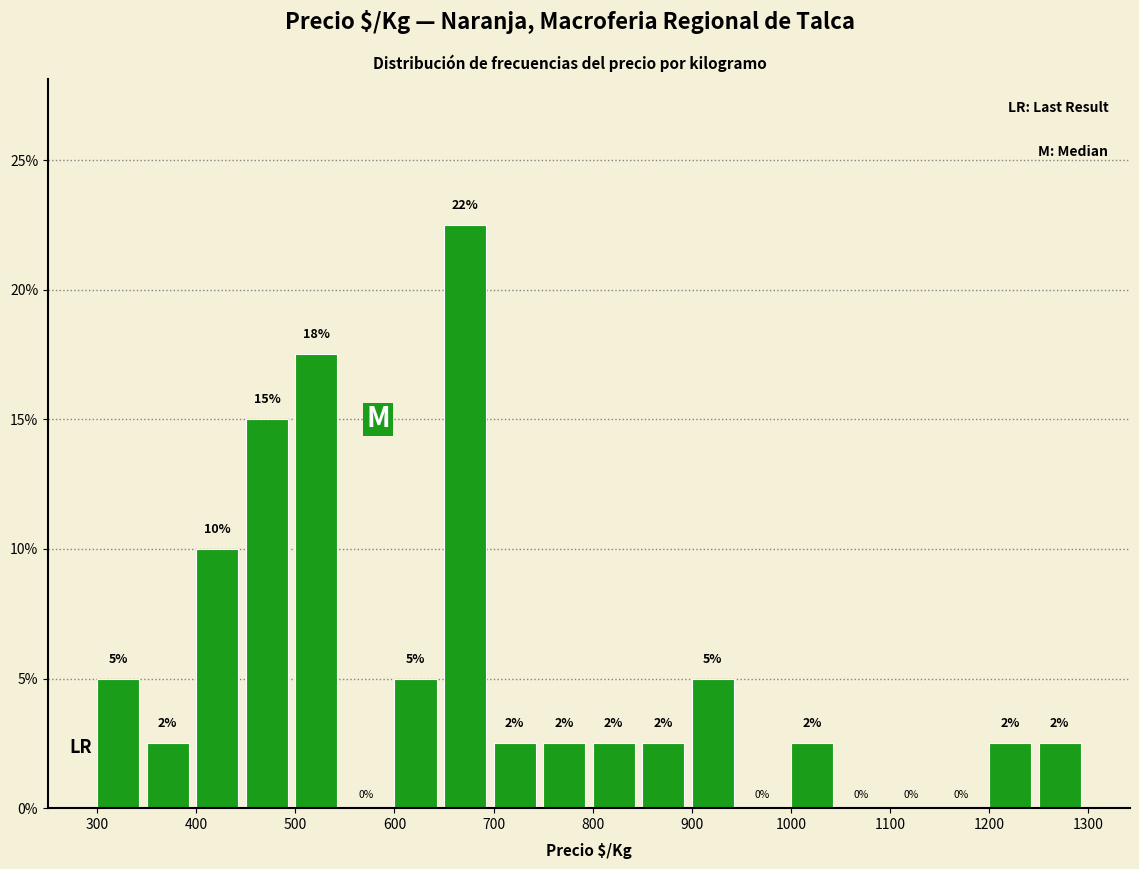

Which range on the x-axis has the tallest bar?

650 to 700